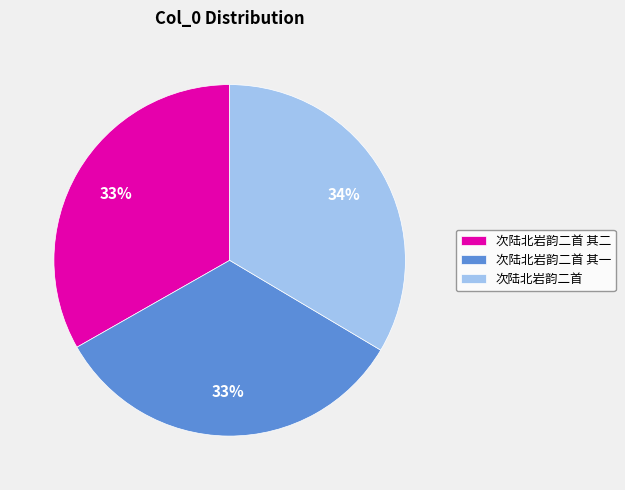

What percentage is the 次陆北岩韵二首 slice, to the nearest percent?

34%